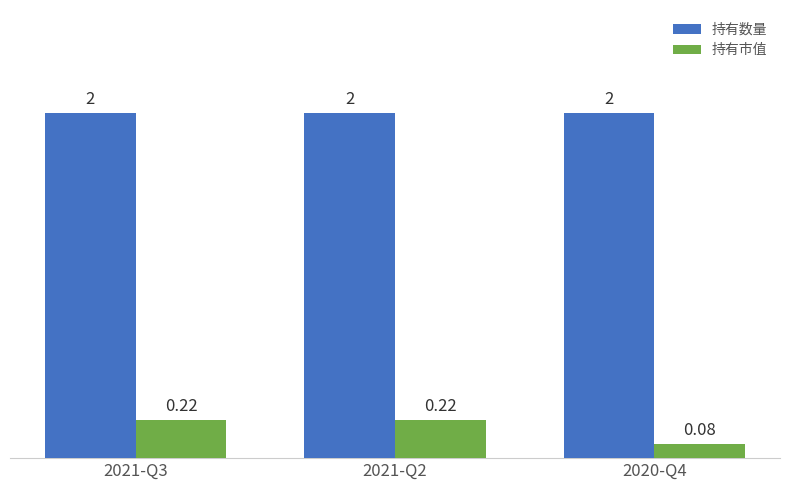

What is the spread (max minus min) of values at 2021-Q2?

1.8